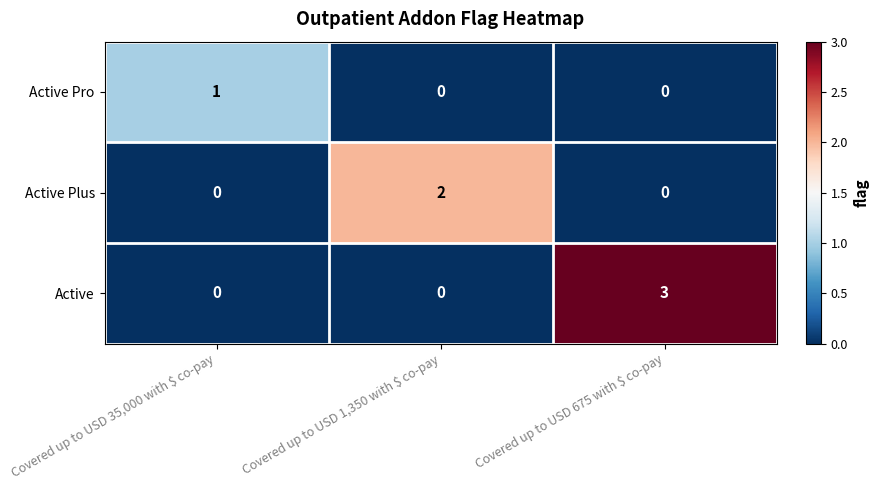

Rank the series by their maximum value, from highest to lowest.

Active, Active Plus, Active Pro